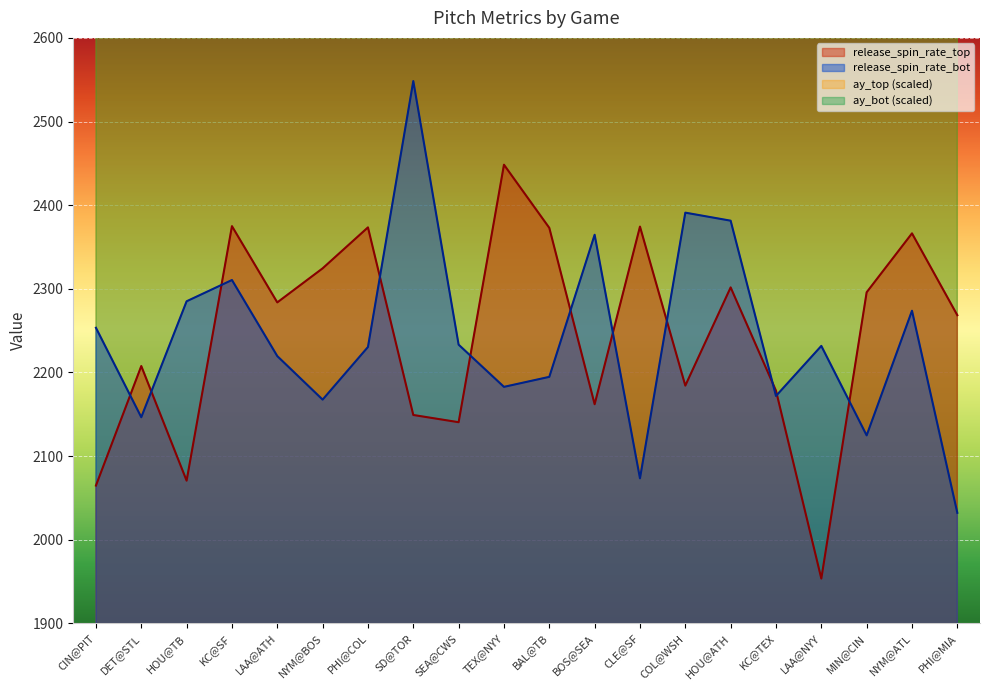

What is the spread (max minus min) of values at NYM@ATL?

1856.0